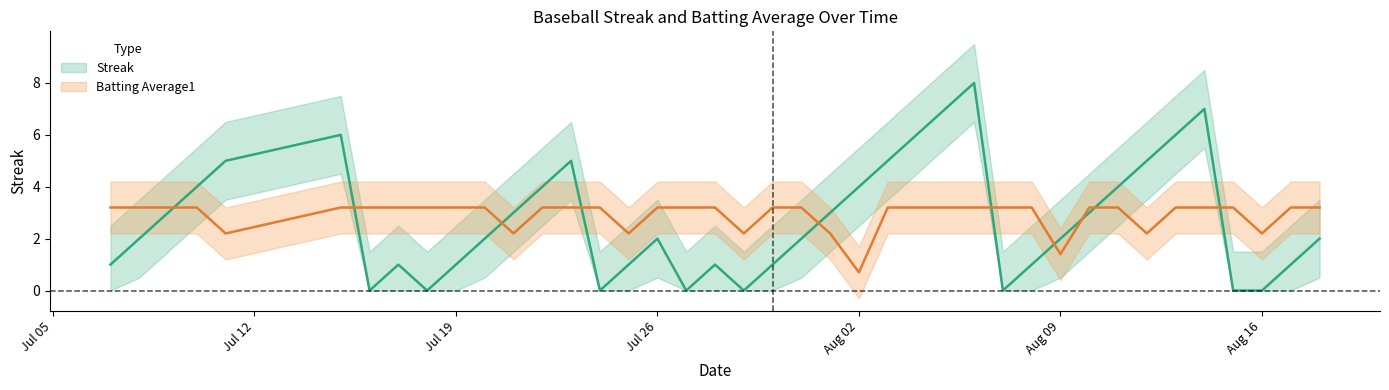

At how many categories does at least one series exceed 3?

34